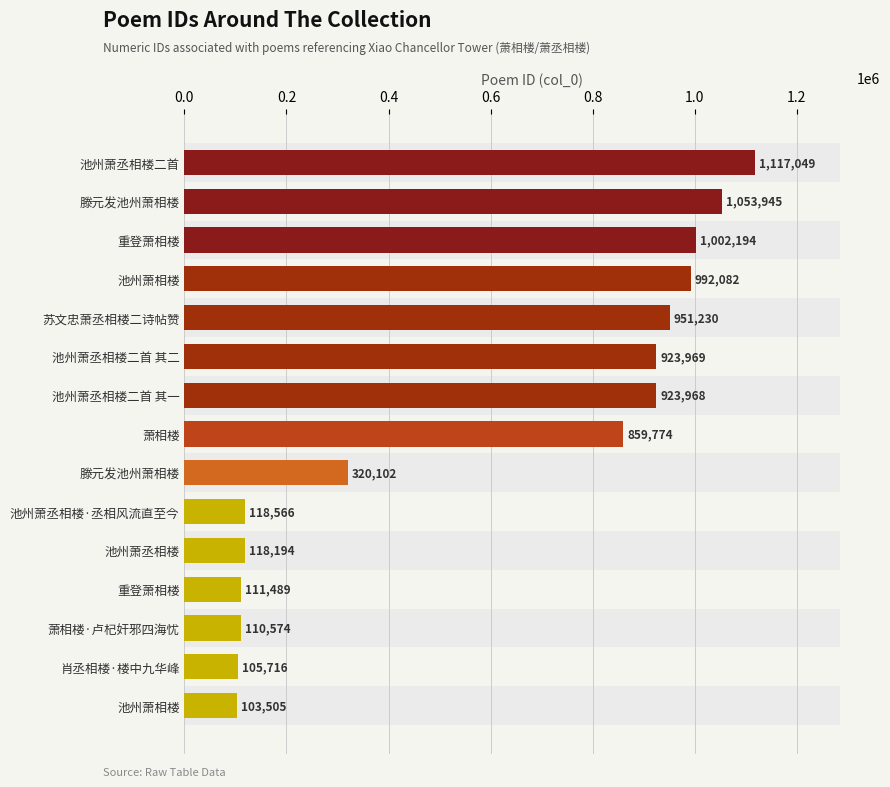

What is the sum of the values at 池州萧丞相楼二首 其二 and 池州萧丞相楼二首?

2041018